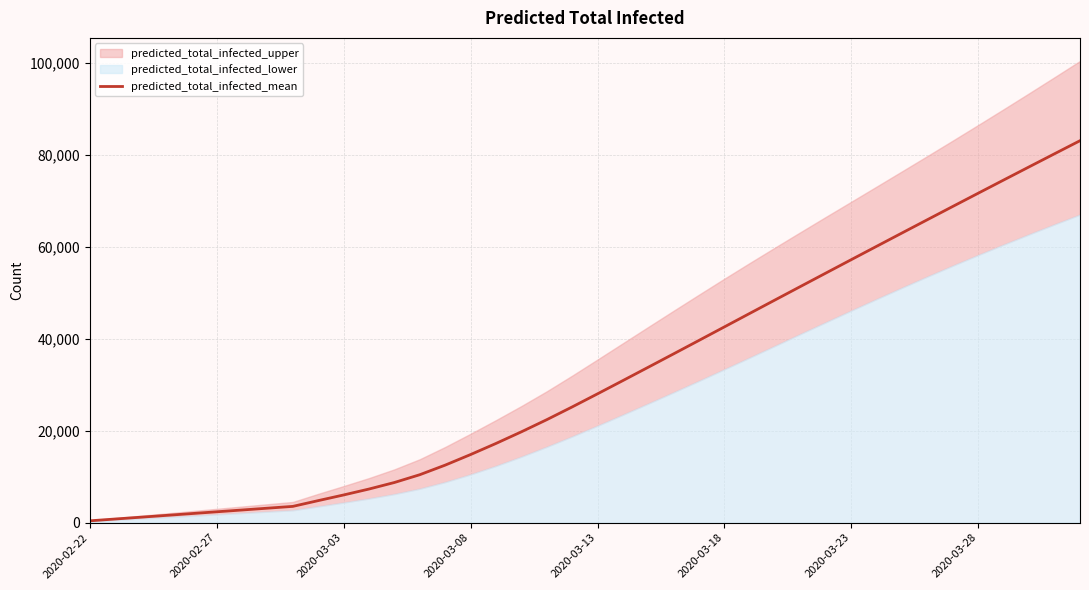

What is the ratio of the value at 9 to the value at 21?

0.2